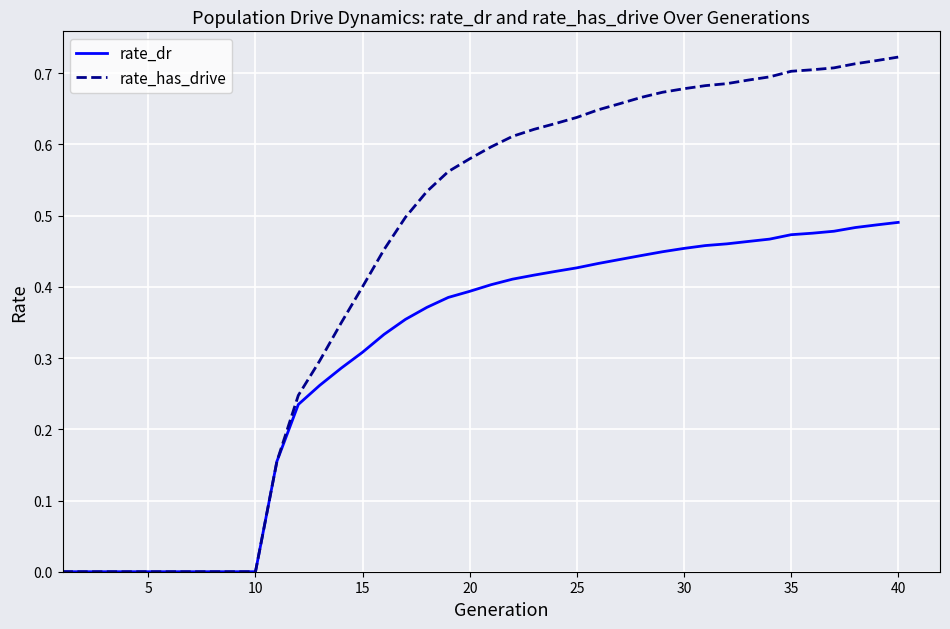

What is the sum of all rate_has_drive values?

17.5